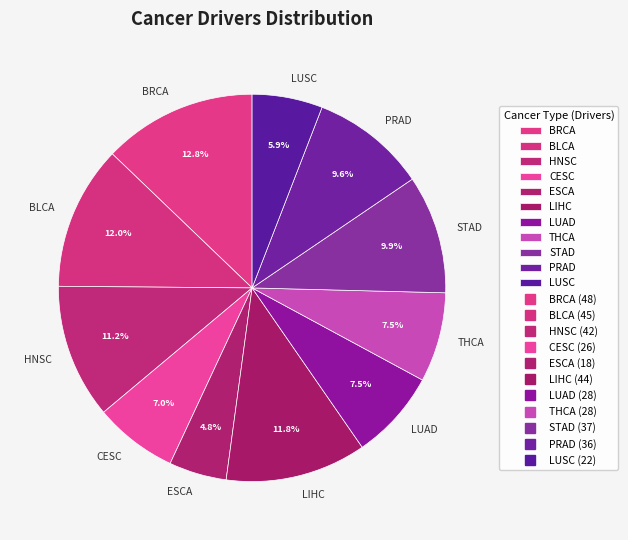

Which has a higher value, LUSC or THCA?

THCA